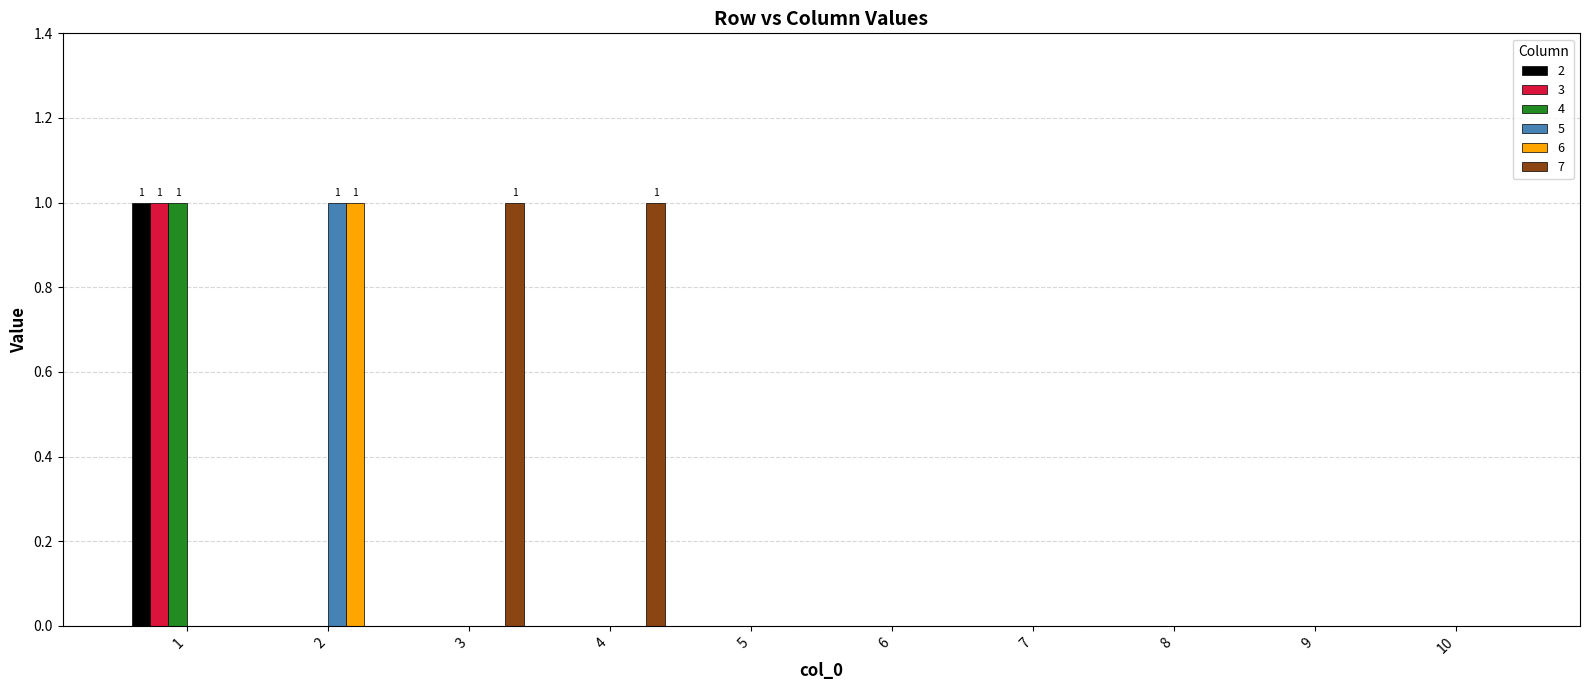

True or false: 4 has a value of 1 at 1.

True